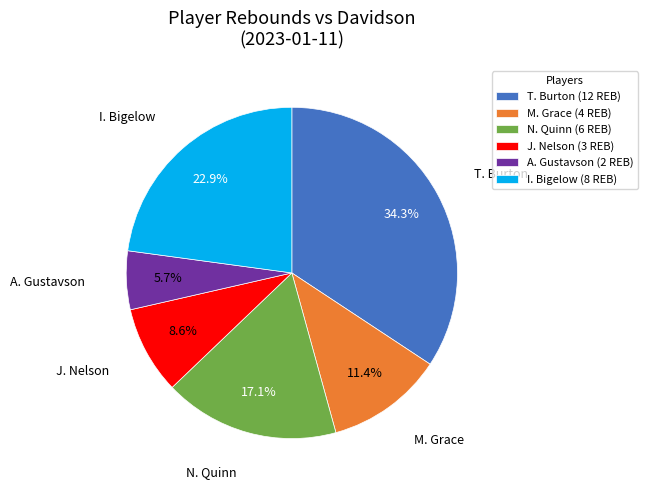

Do M. Grace (4 REB) and A. Gustavson (2 REB) together represent more than half of the pie?

No